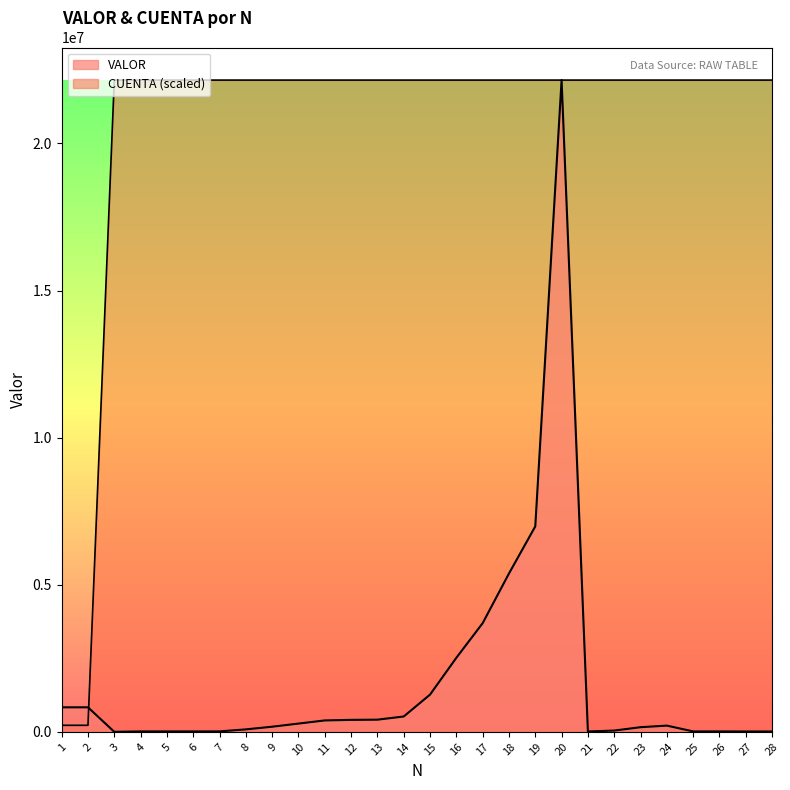

Reading right to left, what are all the values shown in this chart?

VALOR: 28=11200.0	27=11200.0	26=14010.0	25=14010.0	24=210538.0	23=156701.0	22=42512.0	21=11325.0	20=22154563.0	19=6983004.0	18=5381751.0	17=3693043.0	16=2515940.0	15=1264200.0	14=520456.0	13=412734.0	12=405842.0	11=386815.0	10=279739.0	9=173514.0	8=82670.0	7=14385.0	6=13640.0	5=13600.0	4=13230.0	3=0.0	2=832965.0	1=832965.0
CUENTA: 28=22154563.0	27=22154563.0	26=22154563.0	25=22154563.0	24=22154563.0	23=22154563.0	22=22154563.0	21=22154563.0	20=22154563.0	19=22154563.0	18=22154563.0	17=22154563.0	16=22154563.0	15=22154563.0	14=22154563.0	13=22154563.0	12=22154563.0	11=22154563.0	10=22154563.0	9=22154563.0	8=22154563.0	7=22154563.0	6=22154563.0	5=22154563.0	4=22154563.0	3=22154563.0	2=221545.6	1=221545.6